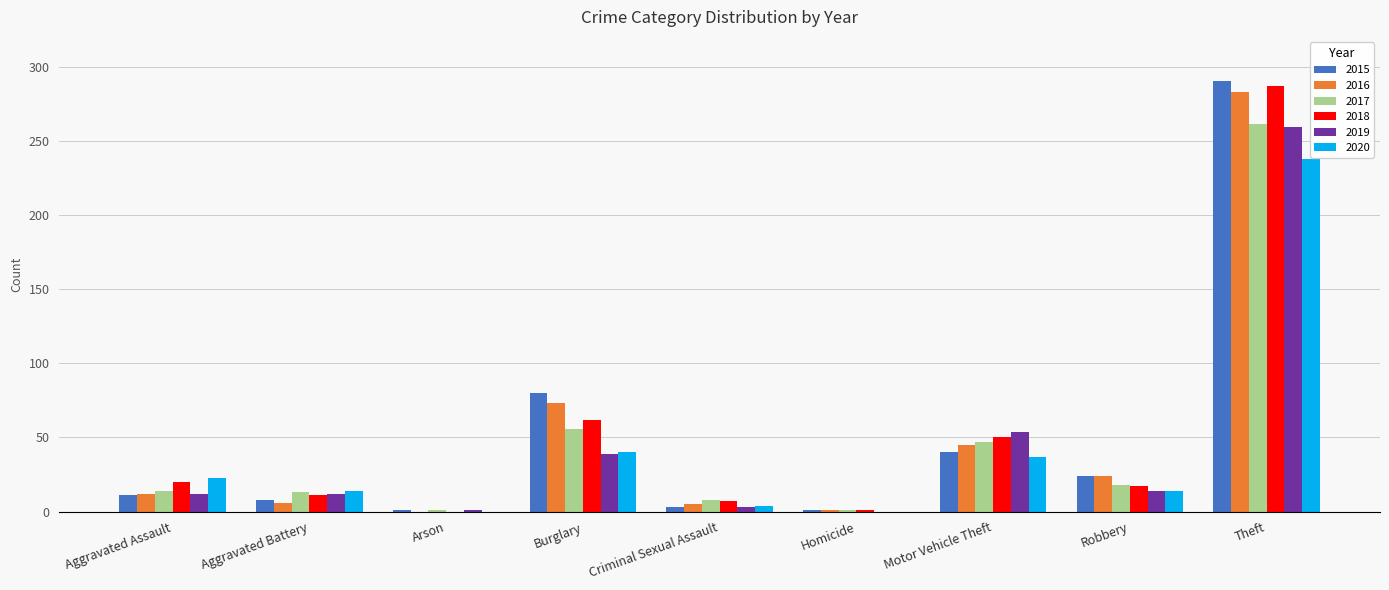

What is the sum of all 2018 values?

455